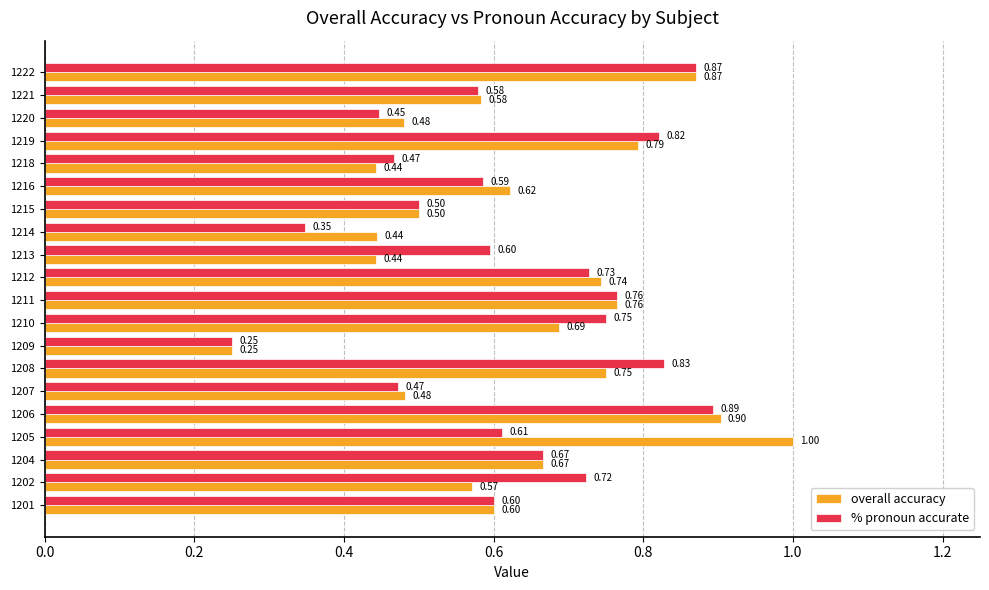

At how many categories does at least one series exceed 0?

20